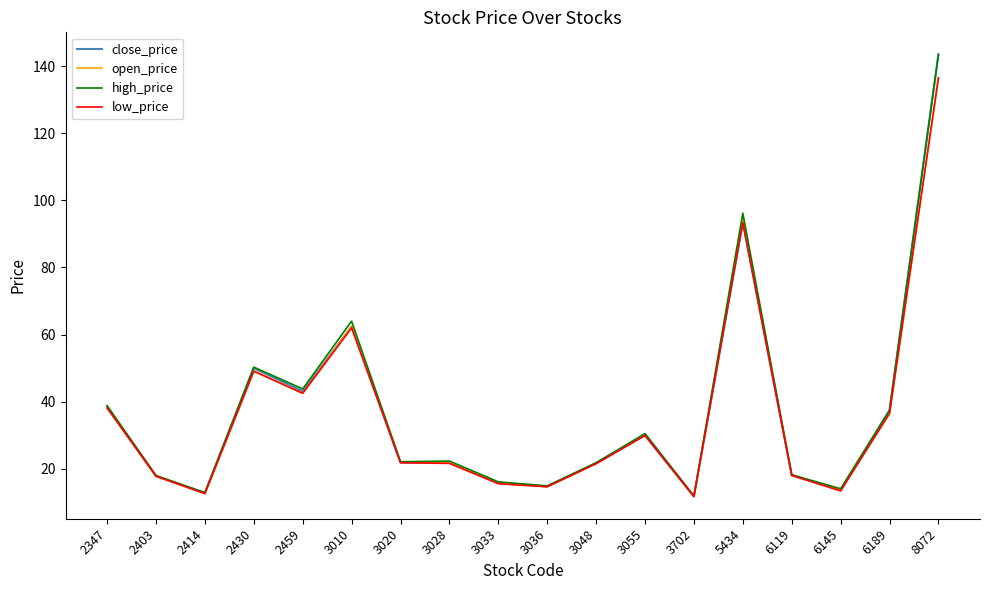

Does the chart have visible grid lines?

No